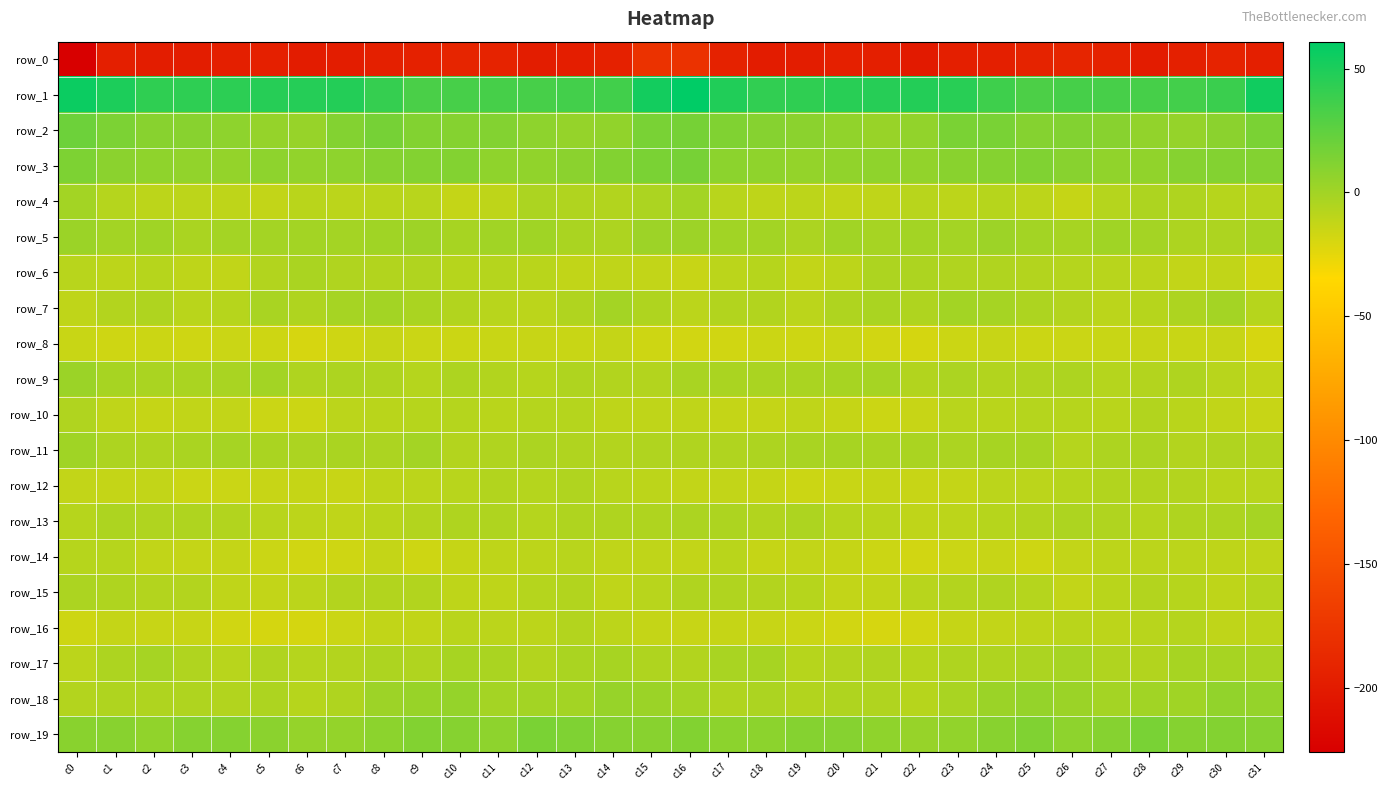

Which series has the largest total across all categories?

row_1